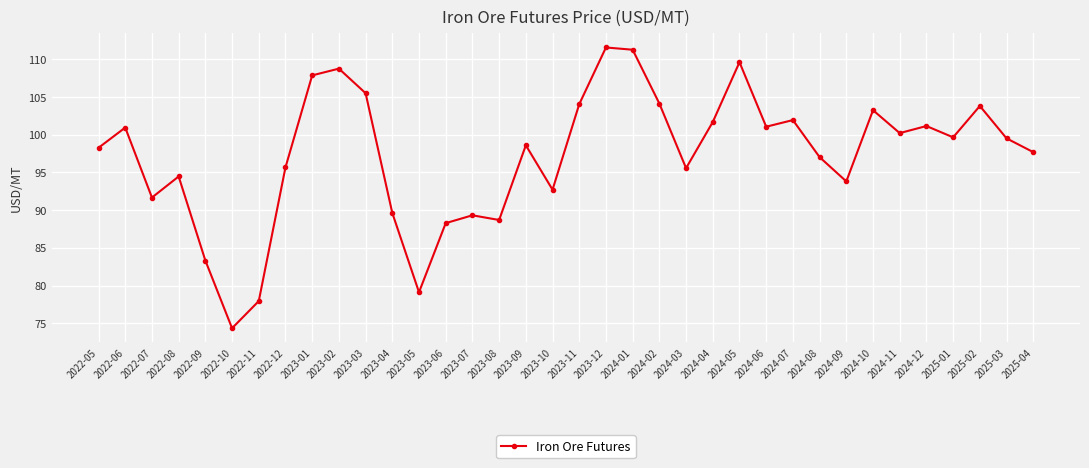

True or false: the data has more than 2 interior local peaks.

True